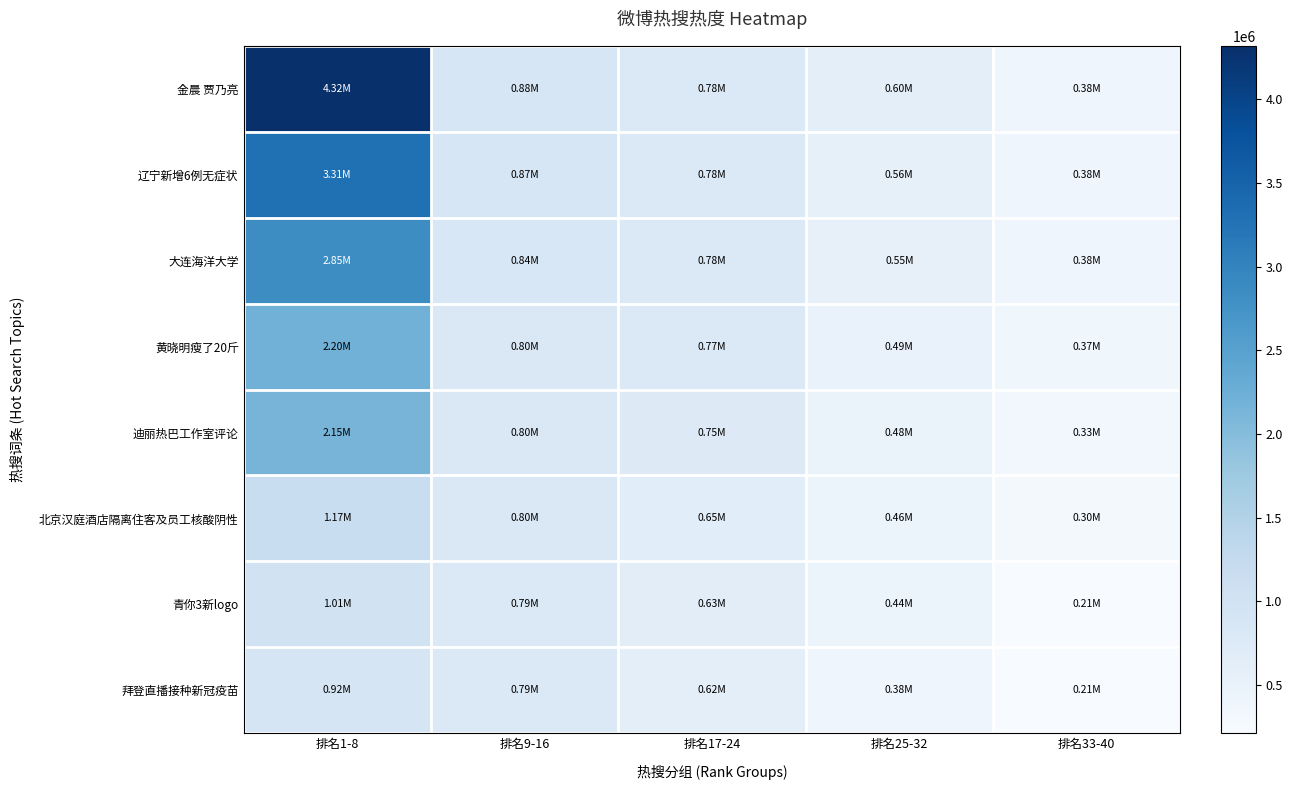

At 排名25-32, list the series in order from smallest to largest.

拜登直播接种新冠疫苗, 青你3新logo, 北京汉庭酒店隔离住客及员工核酸阴性, 迪丽热巴工作室评论, 黄晓明瘦了20斤, 大连海洋大学, 辽宁新增6例无症状, 金晨 贾乃亮